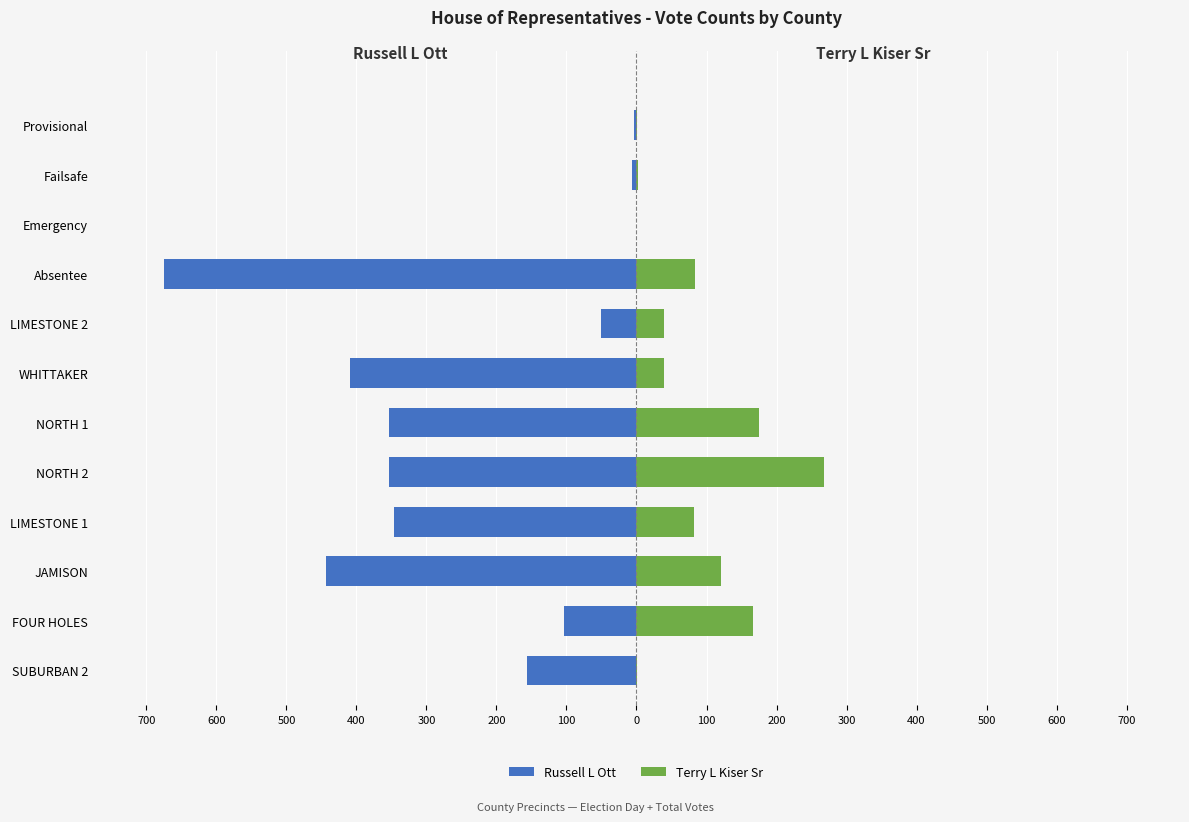

At how many categories does at least one series exceed -298?

12